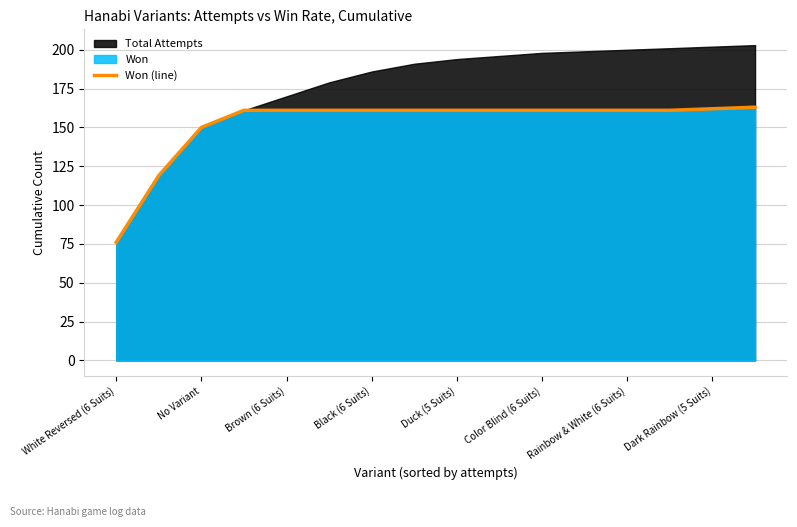

The Won (line) series shows 162 at Dark Rainbow (5 Suits). True or false?

True